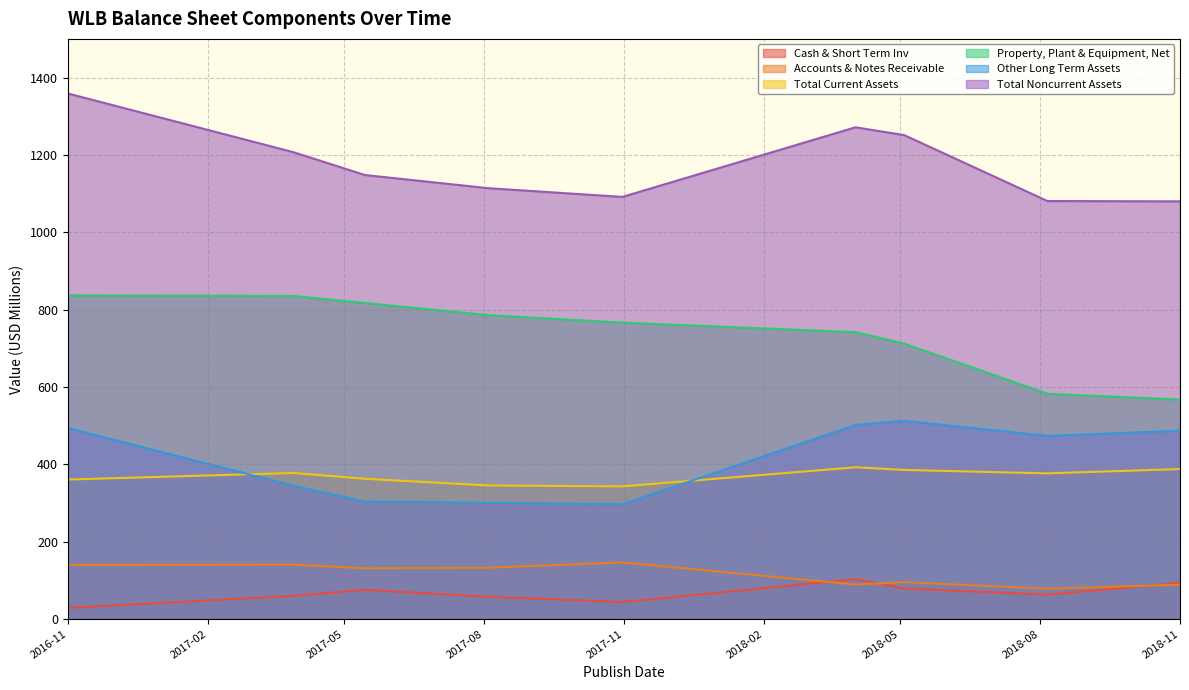

Where is the first local minimum for Other Long Term Assets?

2017-10-31